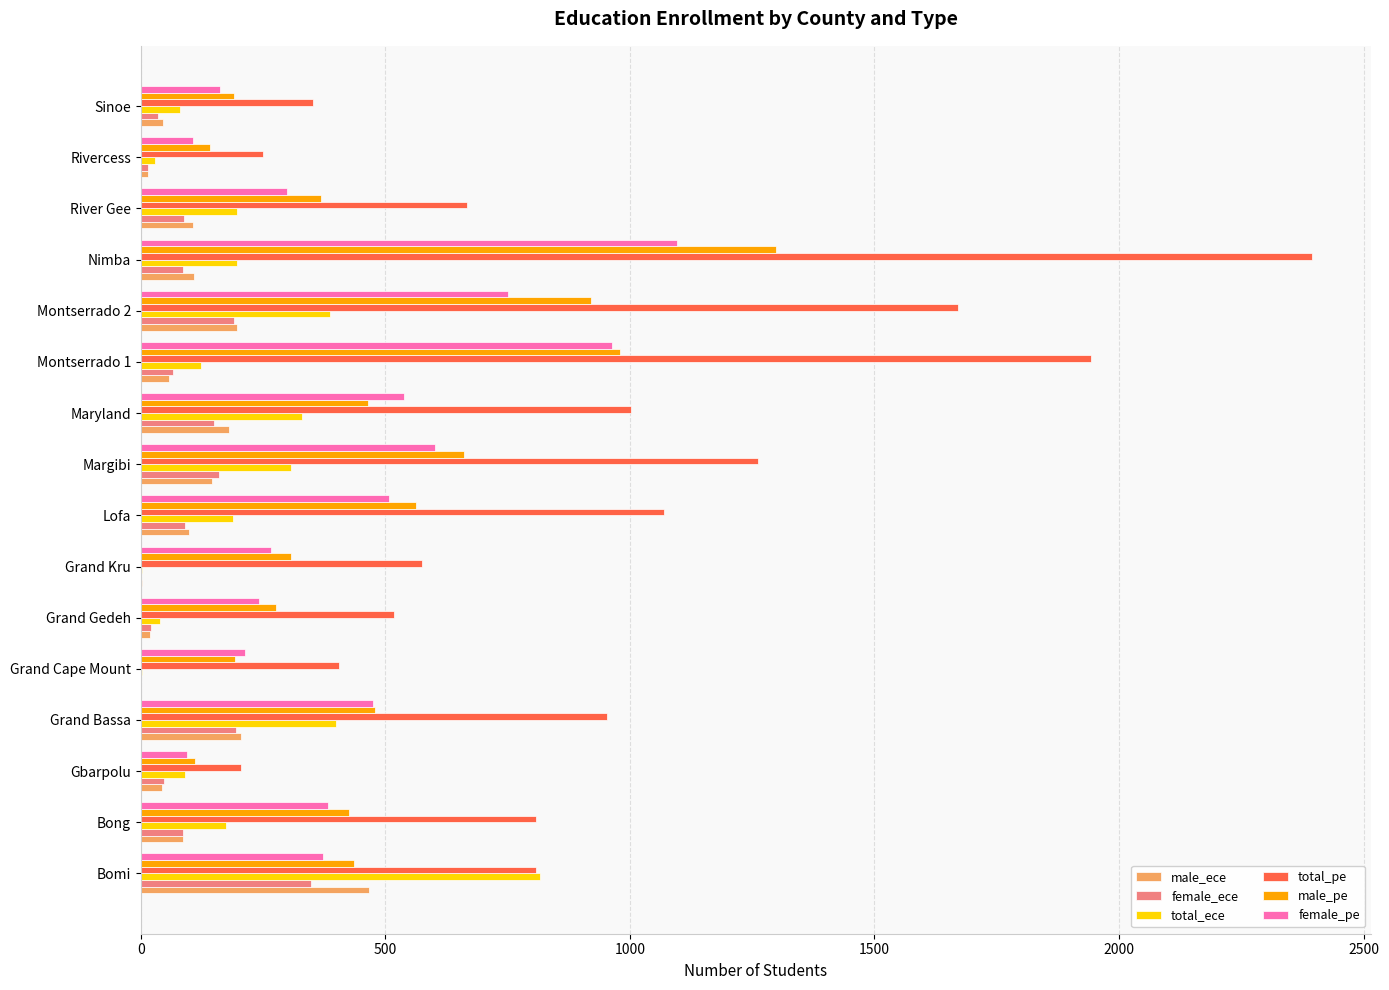

What is the sum of all male_pe values?

7812